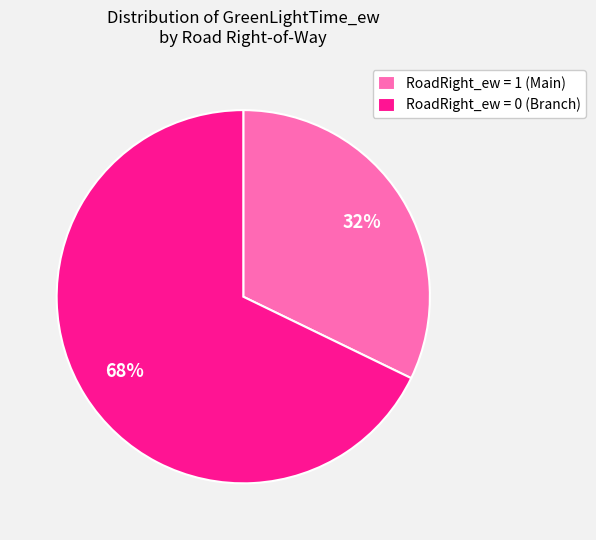

Rank the categories by value from highest to lowest.

RoadRight_ew = 0 (Branch), RoadRight_ew = 1 (Main)